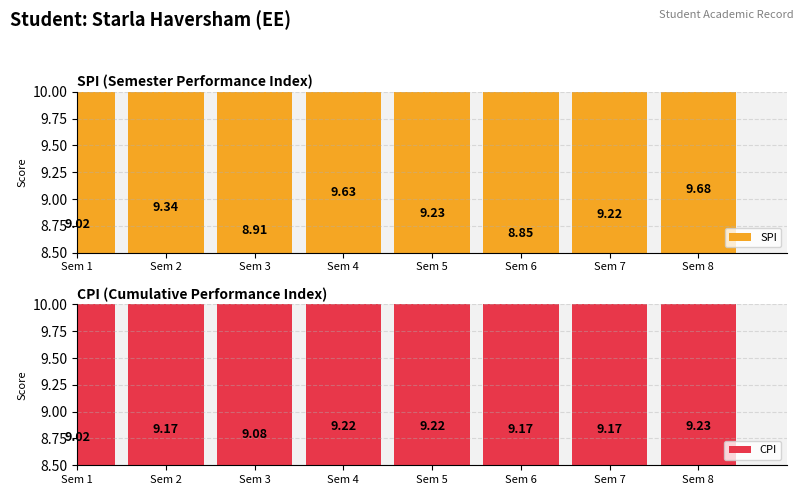

What is the approximate value of CPI at Sem 1?

9.0